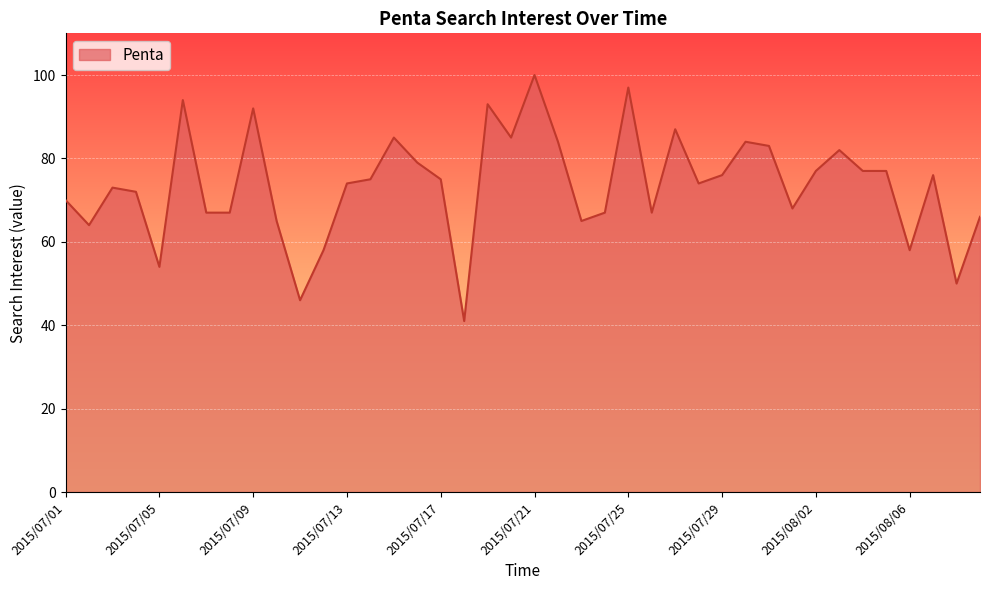

How many series are shown in this chart?

1